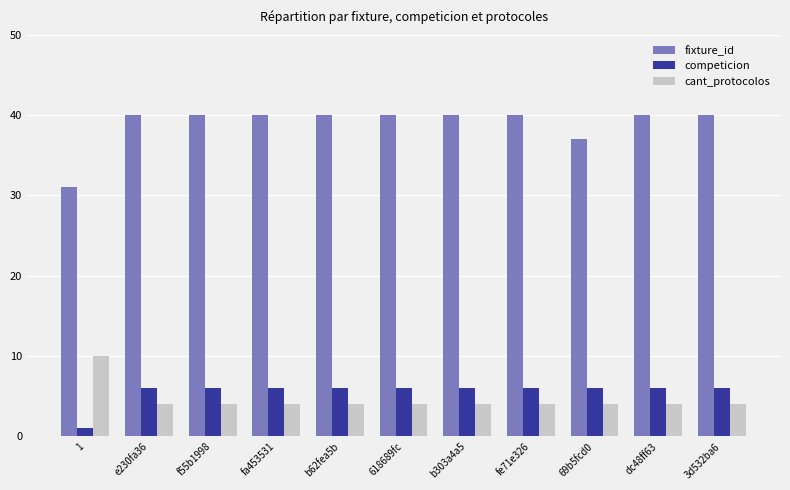

How many distinct data groups are displayed?

3